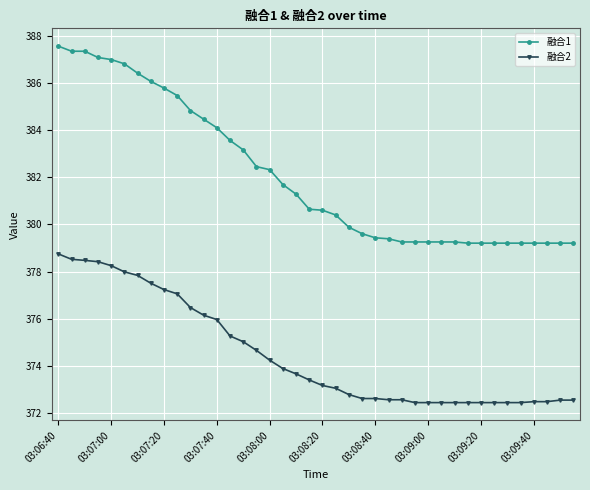

List the series in order of their peak value, highest first.

融合1, 融合2